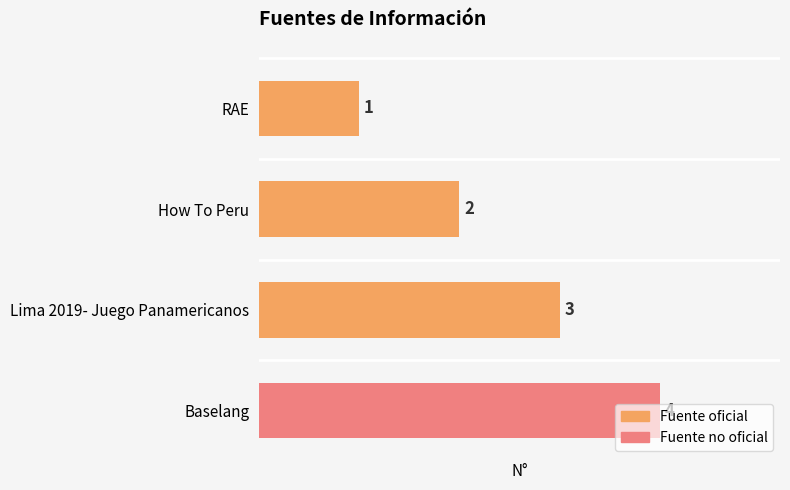

List the labels in order of value, smallest first.

RAE, How To Peru, Lima 2019- Juego Panamericanos, Baselang